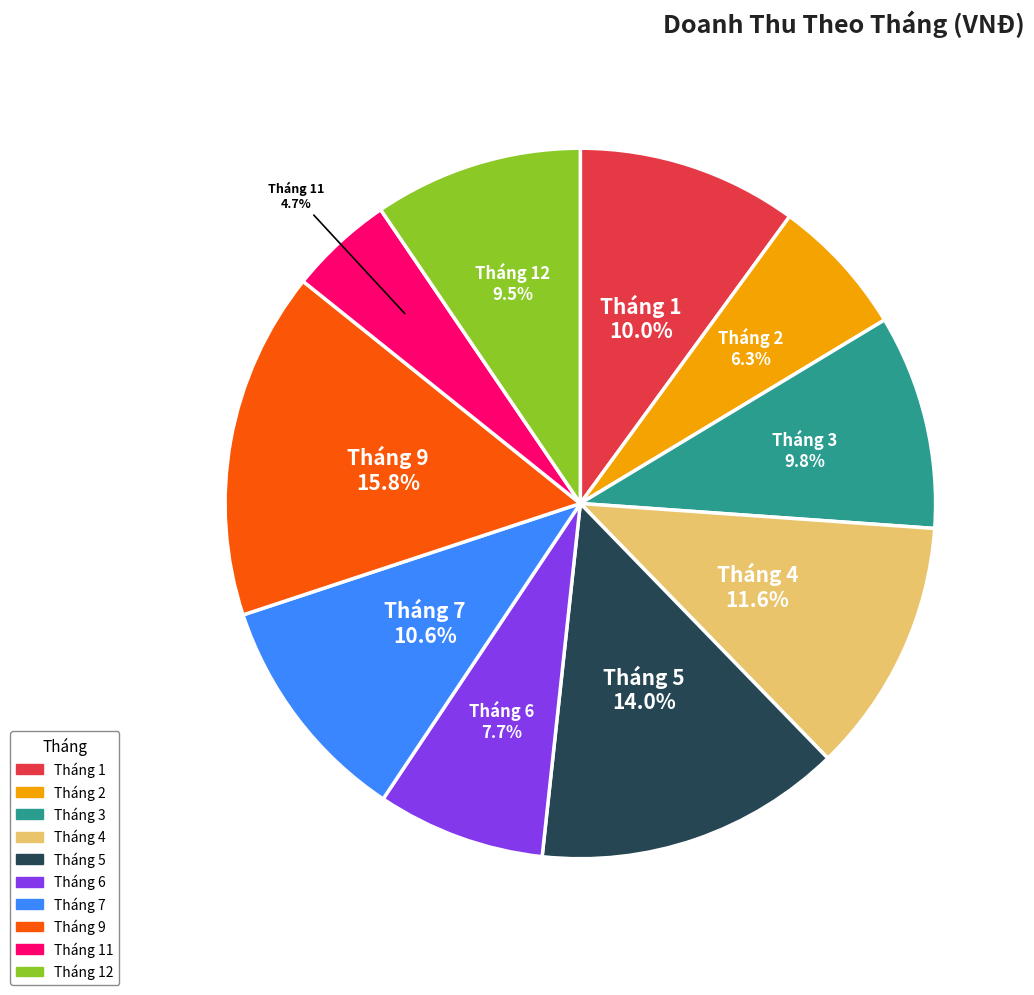

Is there a majority slice in this chart?

No